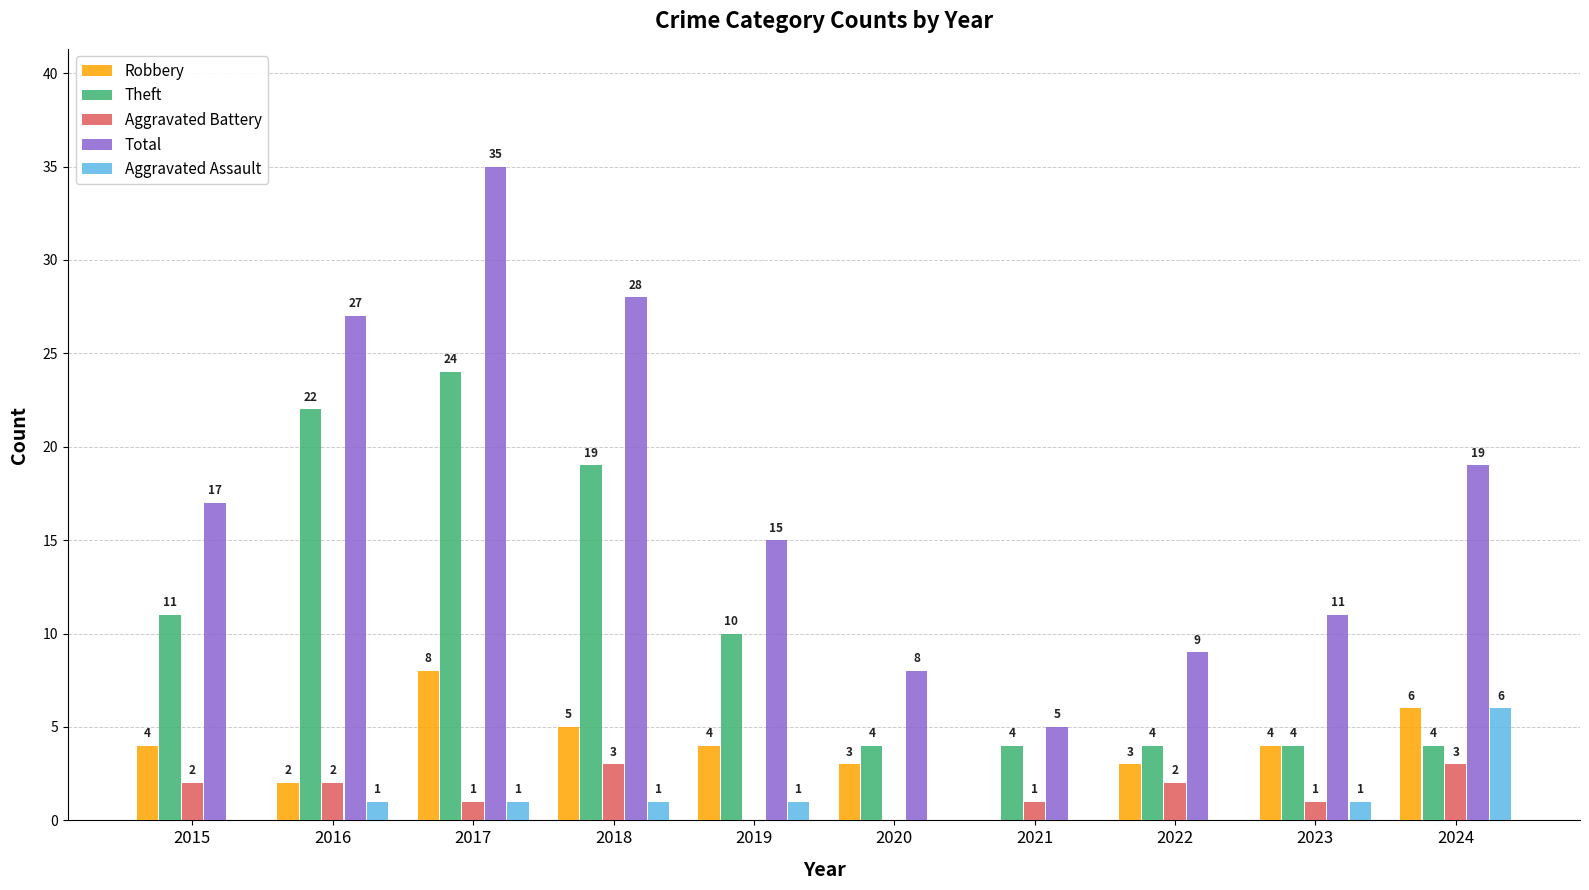

What is the approximate value of Robbery at 2019?

4